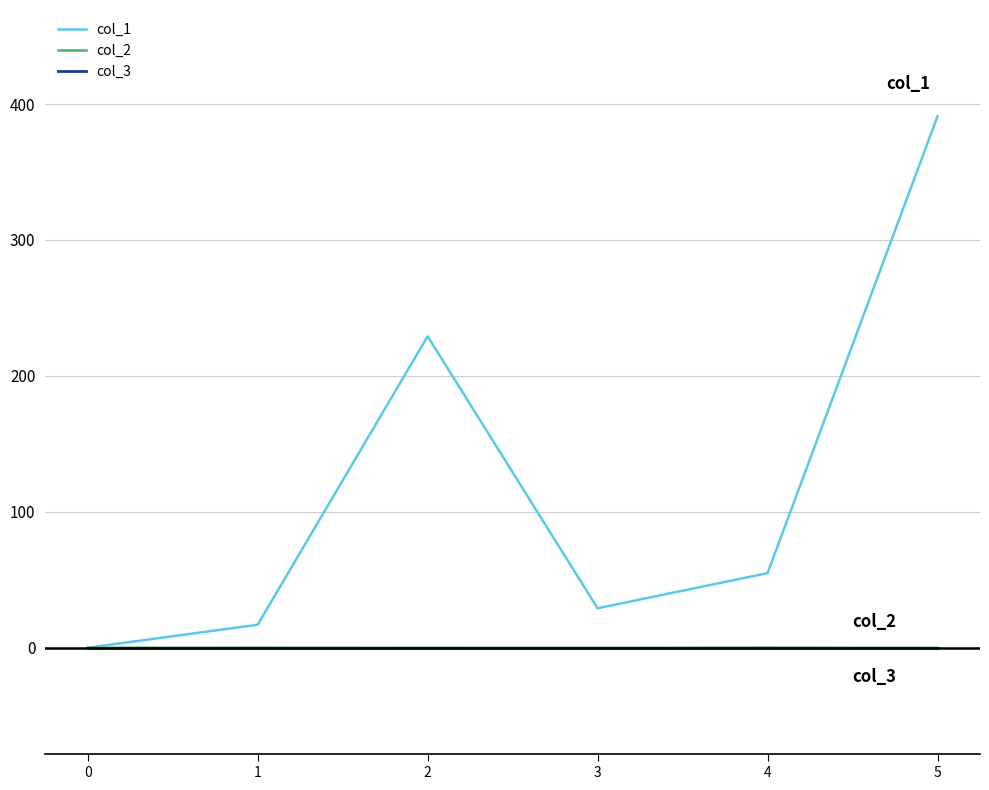

The value of col_1 at 3 is 29.0. True or false?

True